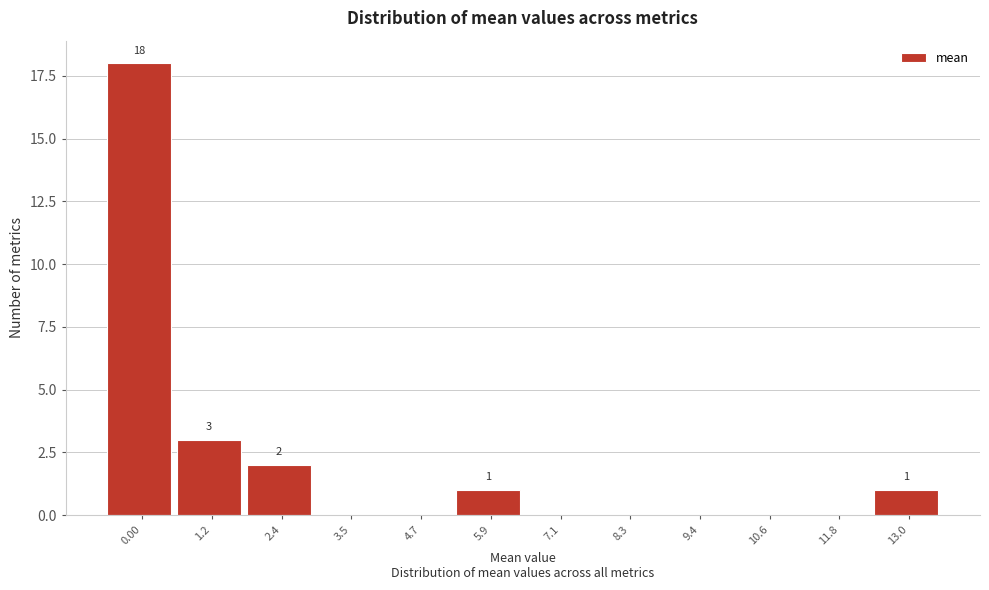

Reading left to right, what are all the values shown in this chart?

0.00=18	1.2=3	2.4=2	3.5=0	4.7=0	5.9=1	7.1=0	8.3=0	9.4=0	10.6=0	11.8=0	13.0=1